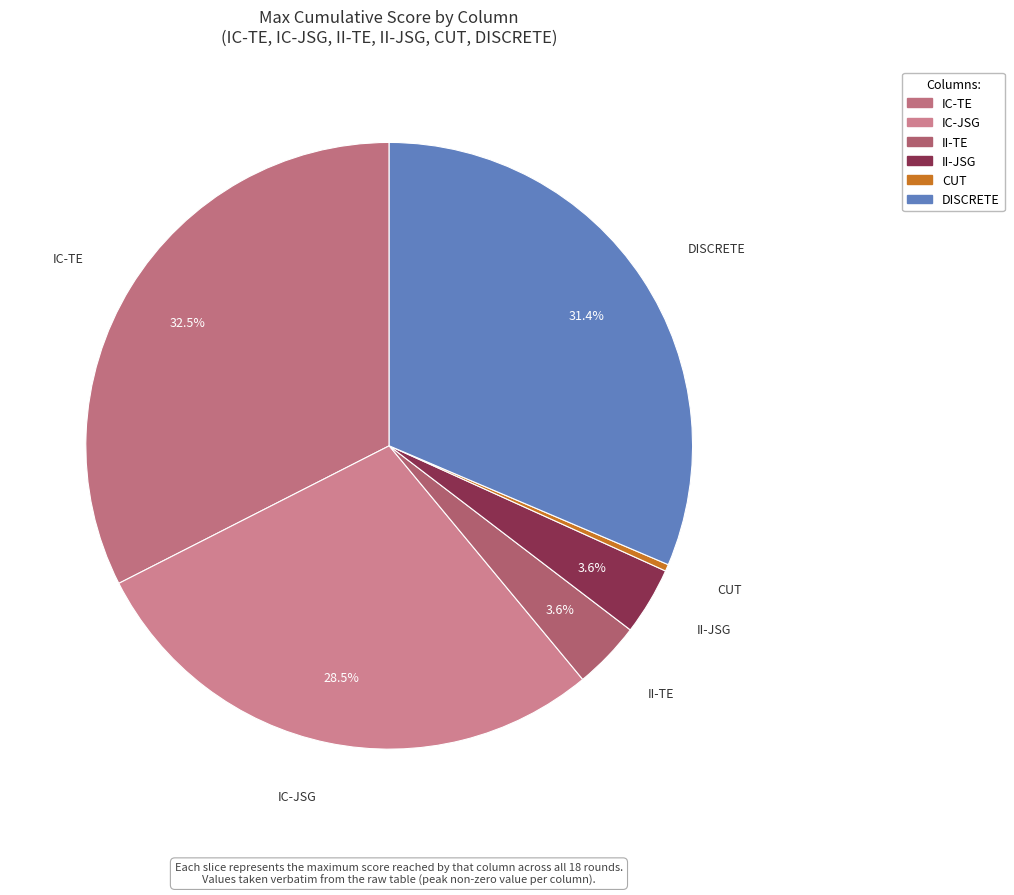

Which slice is the smallest?

CUT